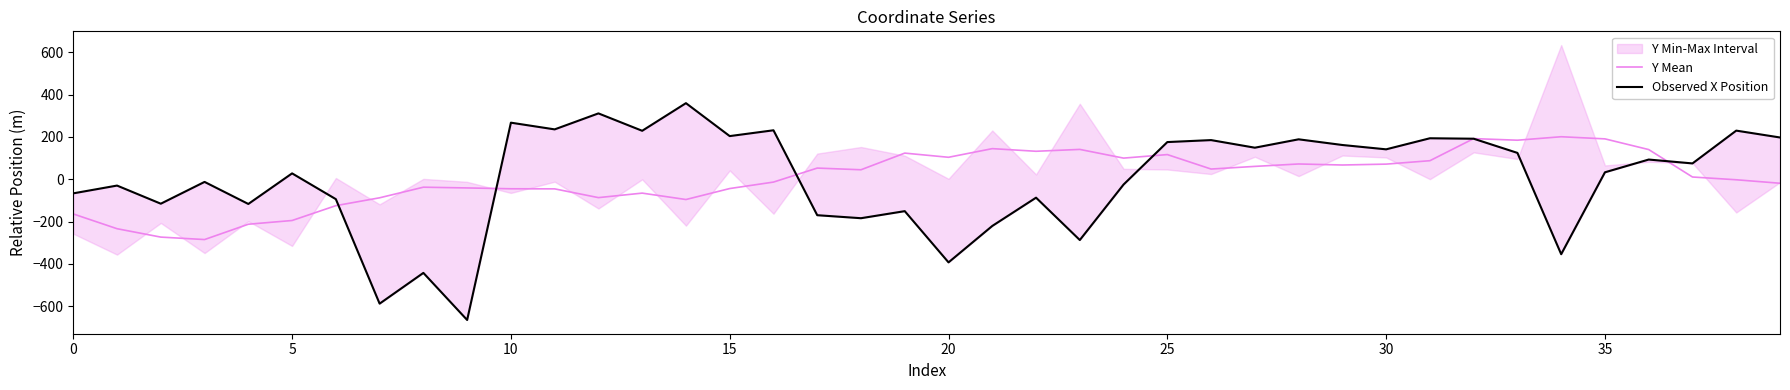

The Observed X Position series shows 503.7 at 12. True or false?

False